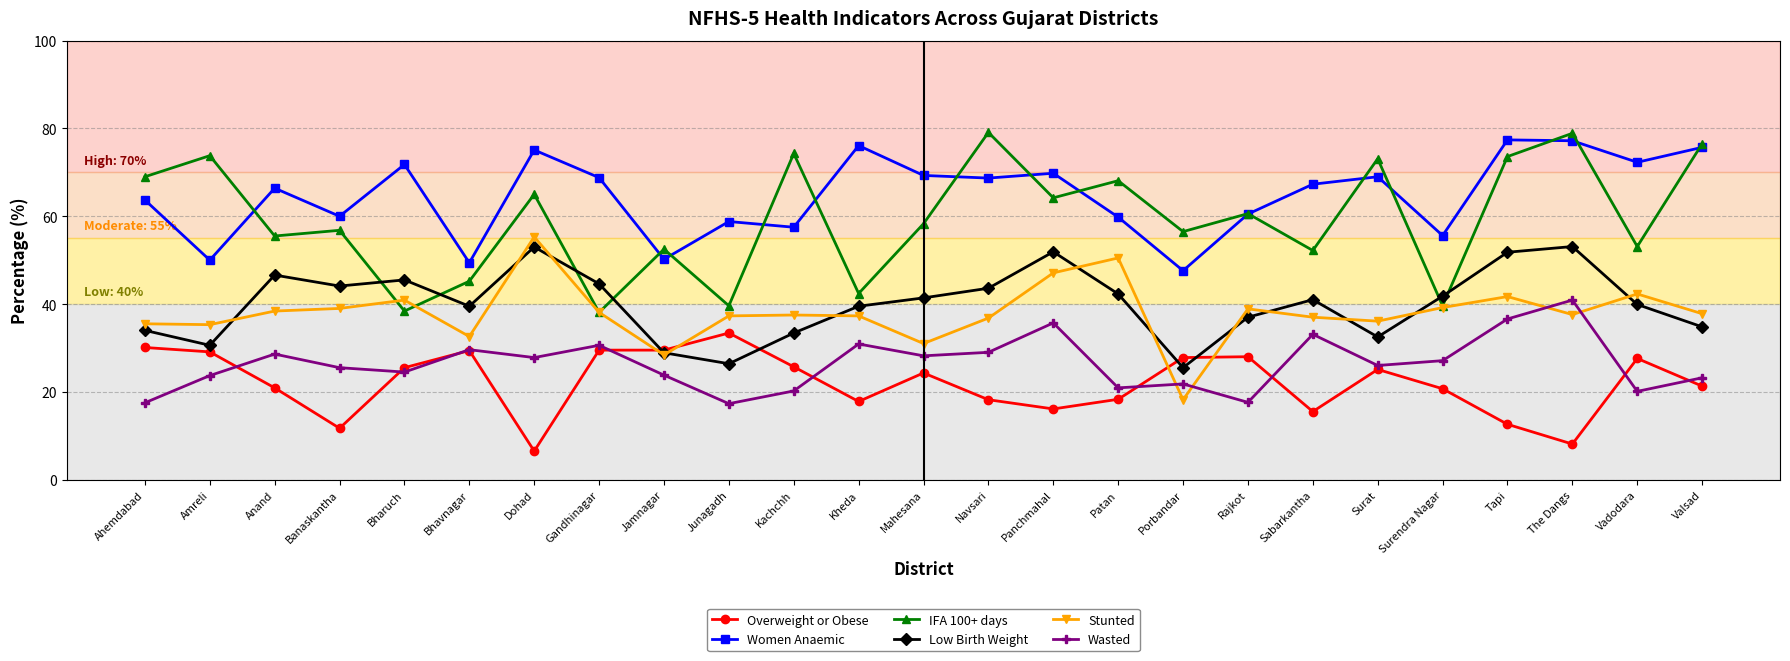

Which series has the largest total across all categories?

Women Anaemic